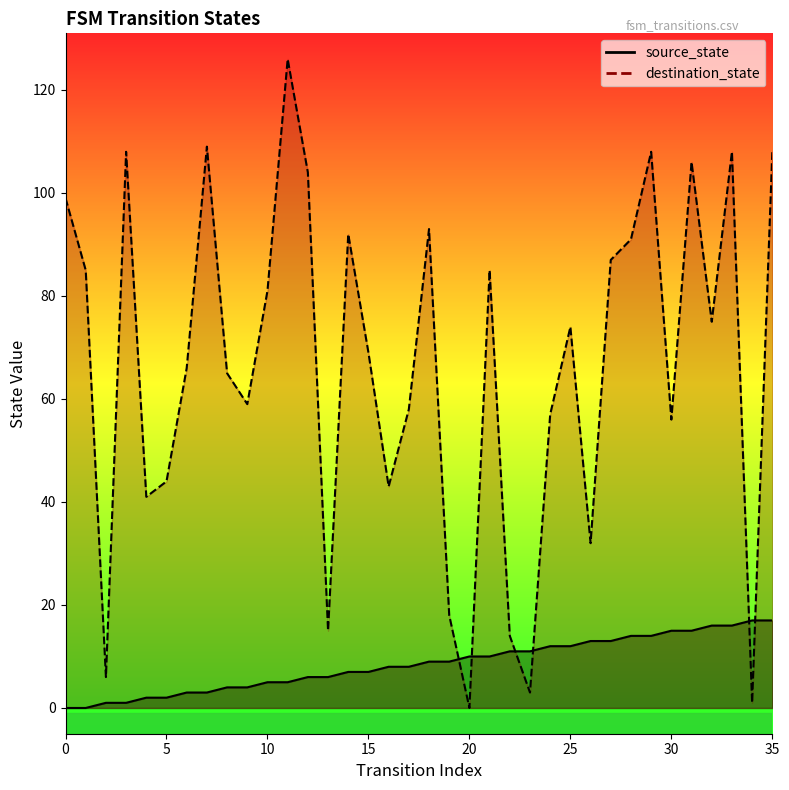

Which series has the largest total across all categories?

destination_state